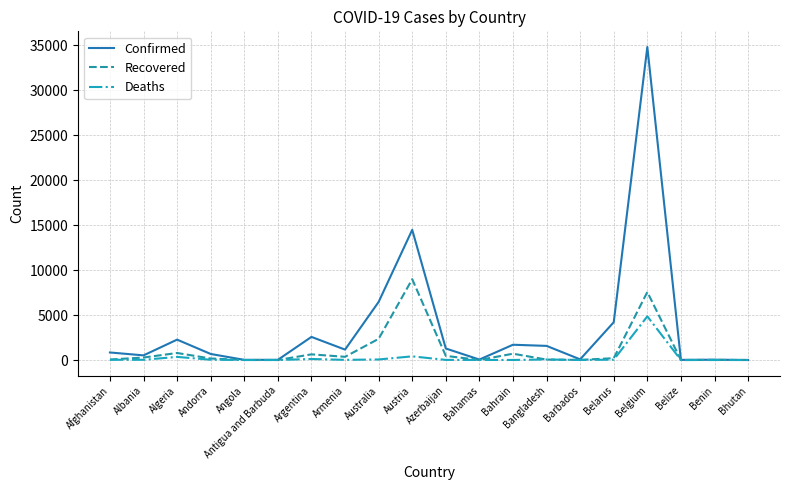

The value of Deaths at Bhutan is 0. True or false?

True